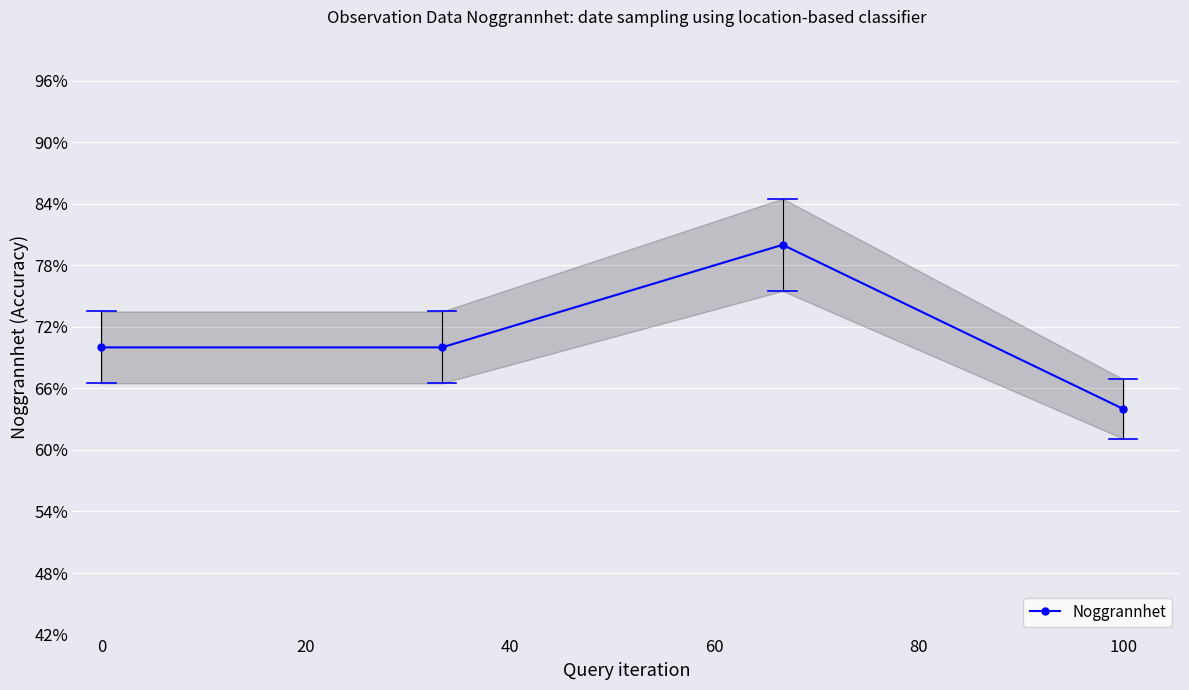

At which label does Noggrannhet reach its minimum?

100